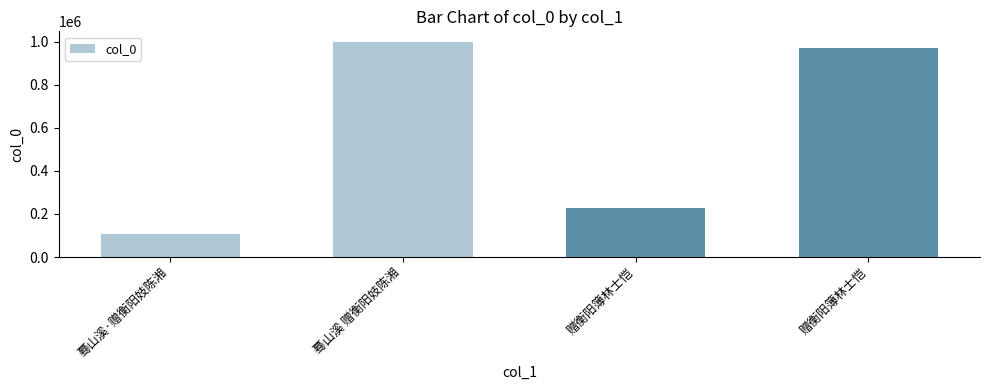

The chart shows a value of 108465 at 蓦山溪·赠衡阳妓陈湘. True or false?

True